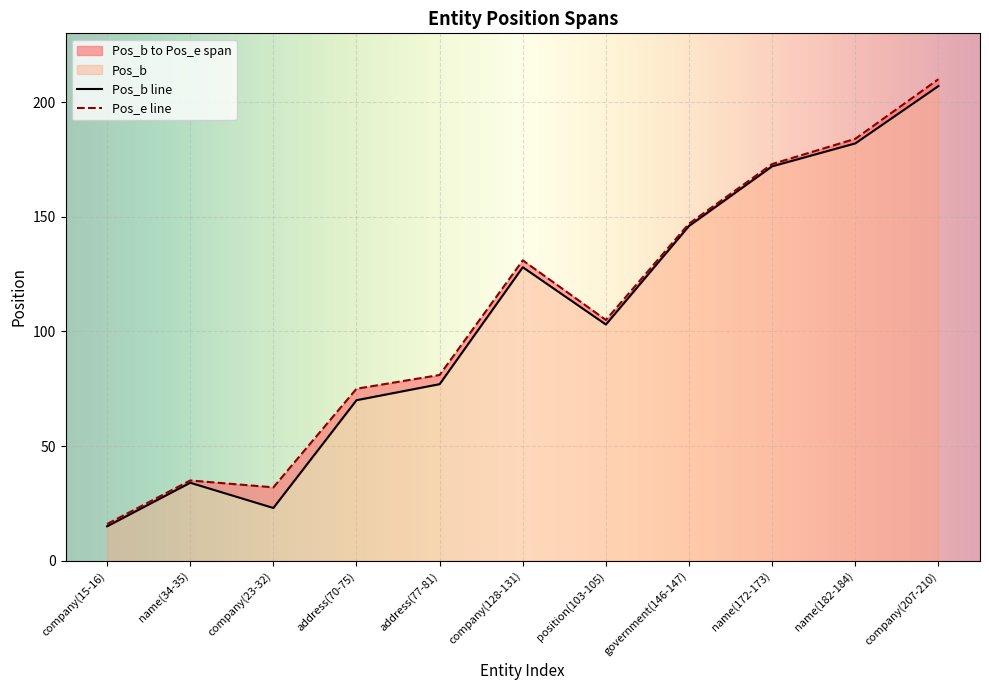

Rank the series by their average value, from highest to lowest.

Pos_e, Pos_b